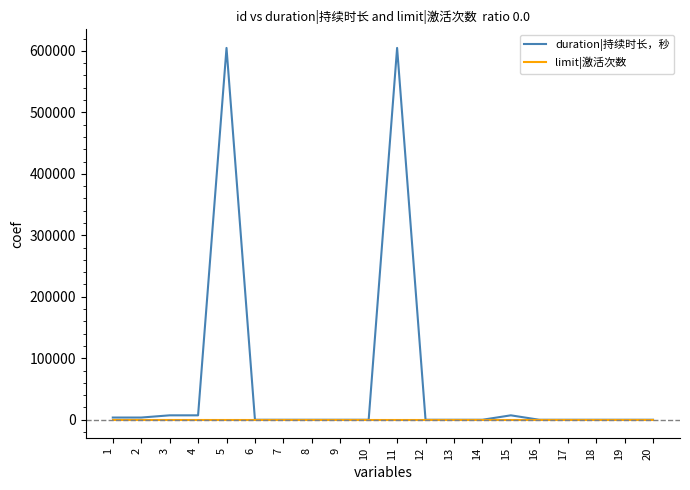

Which series has the widest spread of values?

duration|持续时长，秒